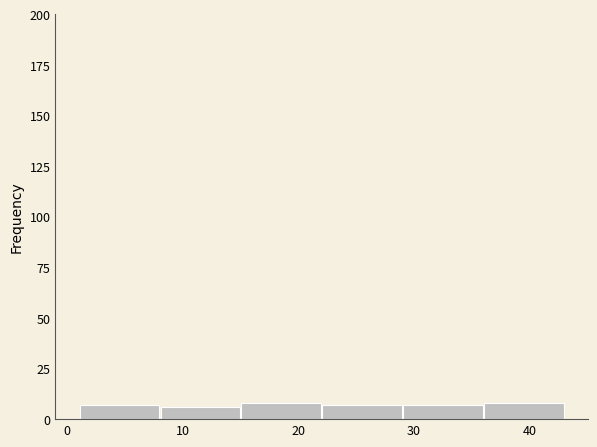

Reading left to right, transcribe this chart: for each bar, give the range it covers on the x-axis and its height. The values are not printed on the chart, so give them approximately, as read against the axis.

1 to 8: 5
8 to 15: 5
15 to 22: 10
22 to 29: 5
29 to 36: 5
36 to 43: 10